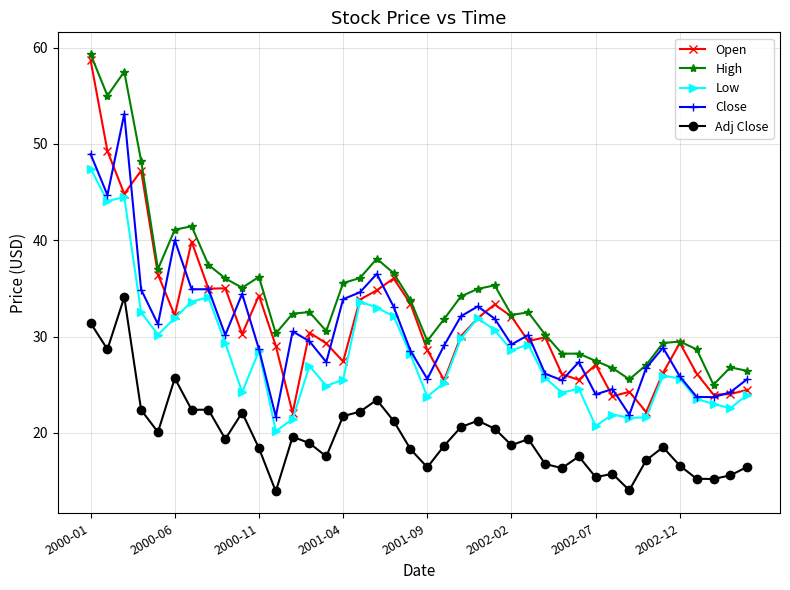

Which series has the largest total across all categories?

High